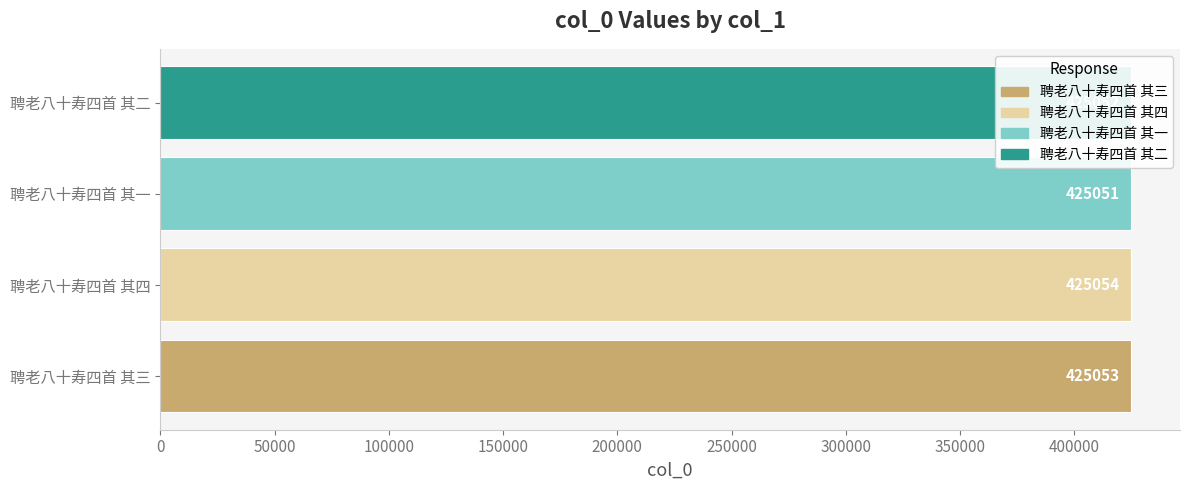

List the labels in order of value, smallest first.

聘老八十寿四首 其一, 聘老八十寿四首 其二, 聘老八十寿四首 其三, 聘老八十寿四首 其四